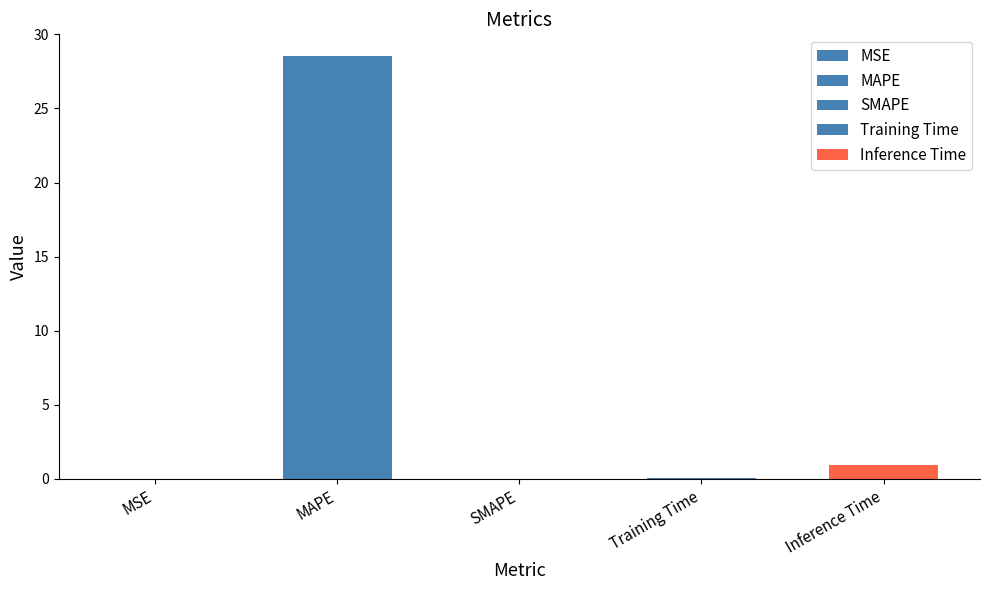

At which category does the chart reach its peak across all series?

MAPE